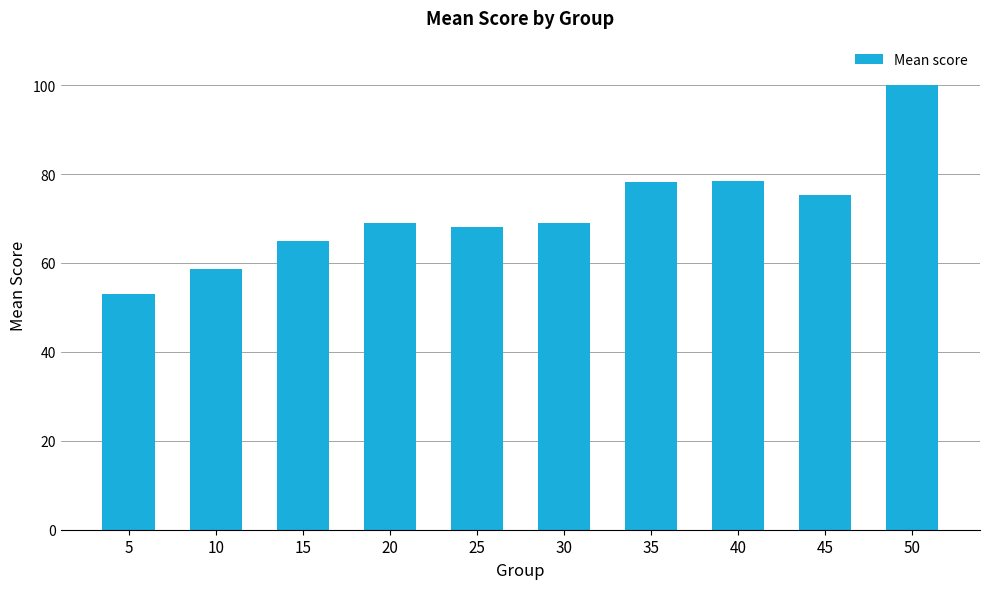

What is the sum of all values?

714.8